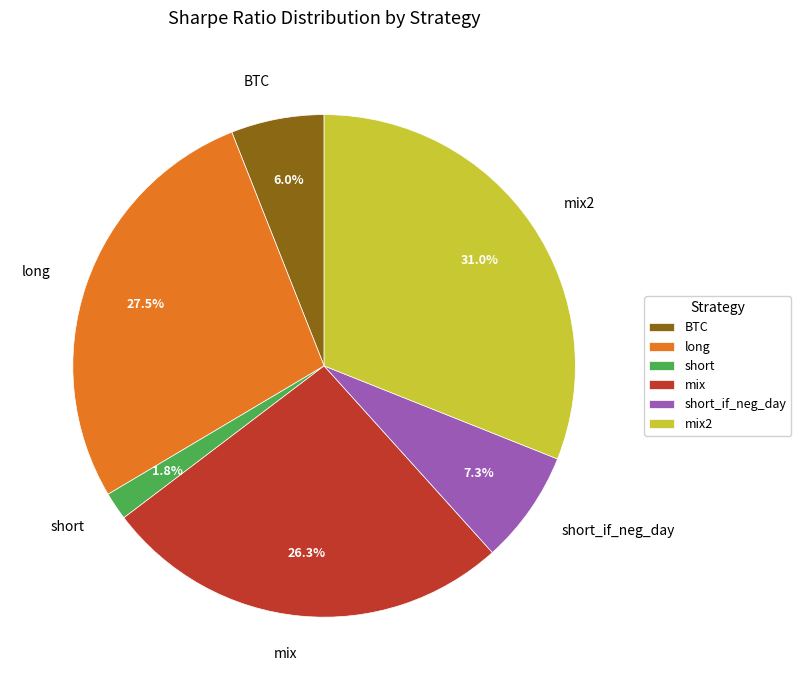

What is the total percentage of short_if_neg_day and mix?

33.6%